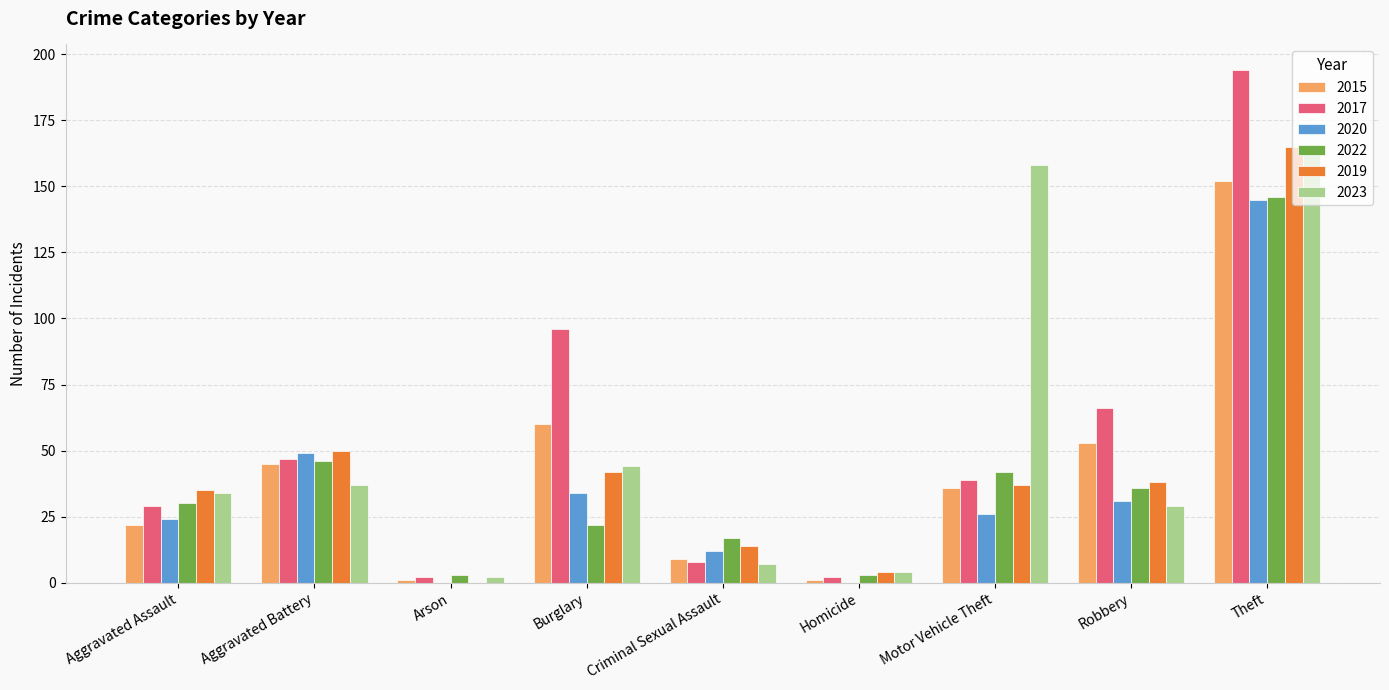

At which label is 2015 closest to 76?

Burglary